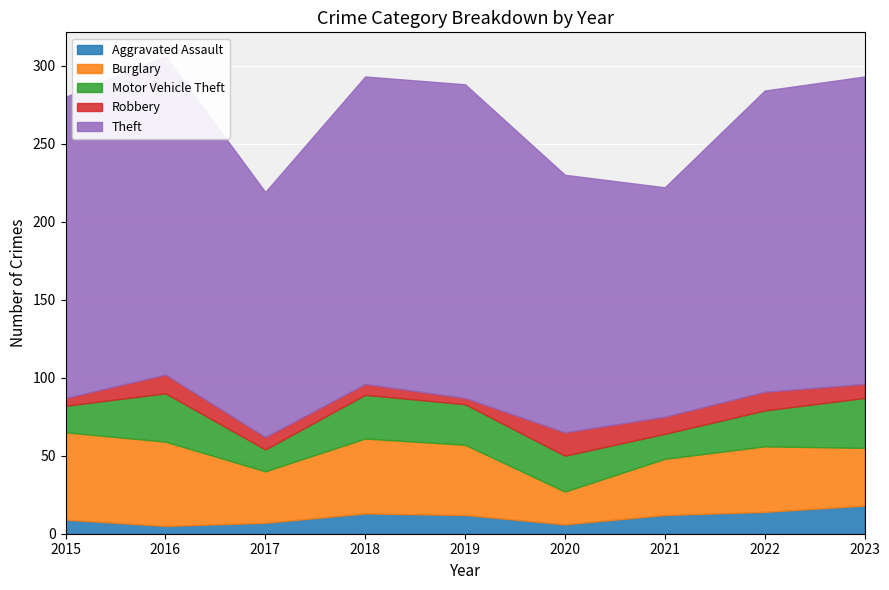

Reading left to right, transcribe all the data shown in this chart.

Aggravated Assault: 2015=9	2016=5	2017=7	2018=13	2019=12	2020=6	2021=12	2022=14	2023=18
Burglary: 2015=56	2016=54	2017=33	2018=48	2019=45	2020=21	2021=36	2022=42	2023=37
Motor Vehicle Theft: 2015=17	2016=31	2017=14	2018=28	2019=26	2020=23	2021=16	2022=23	2023=32
Robbery: 2015=5	2016=12	2017=8	2018=7	2019=4	2020=15	2021=11	2022=12	2023=9
Theft: 2015=193	2016=204	2017=157	2018=197	2019=201	2020=165	2021=147	2022=193	2023=197